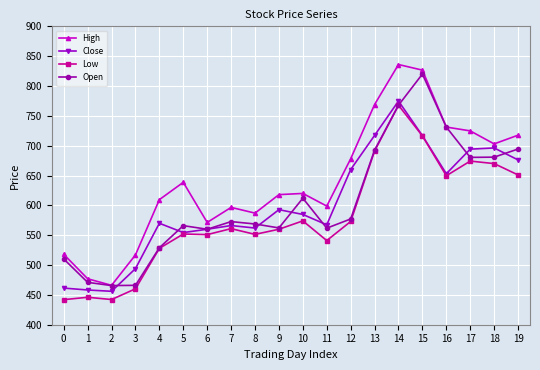

At which category does High reach its first local valley?

2